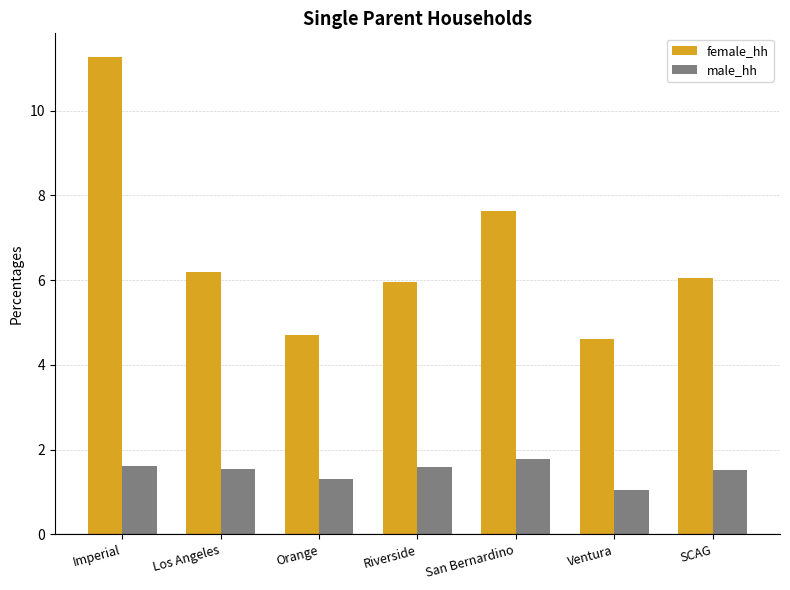

How many series are shown in this chart?

2